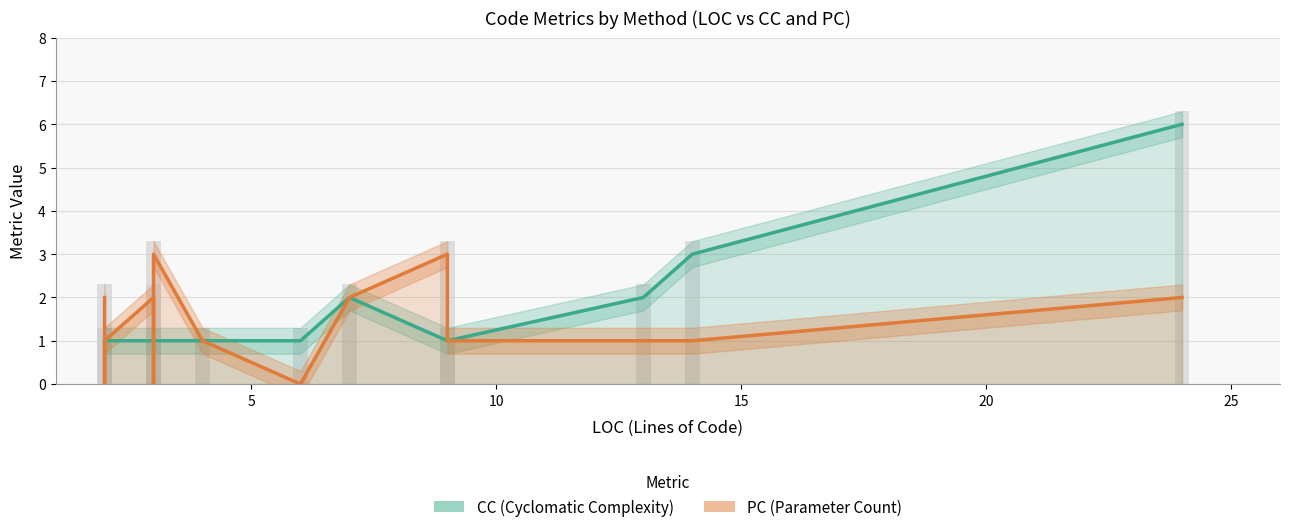

True or false: PC (Parameter Count) has a value of 2 at 11.

False